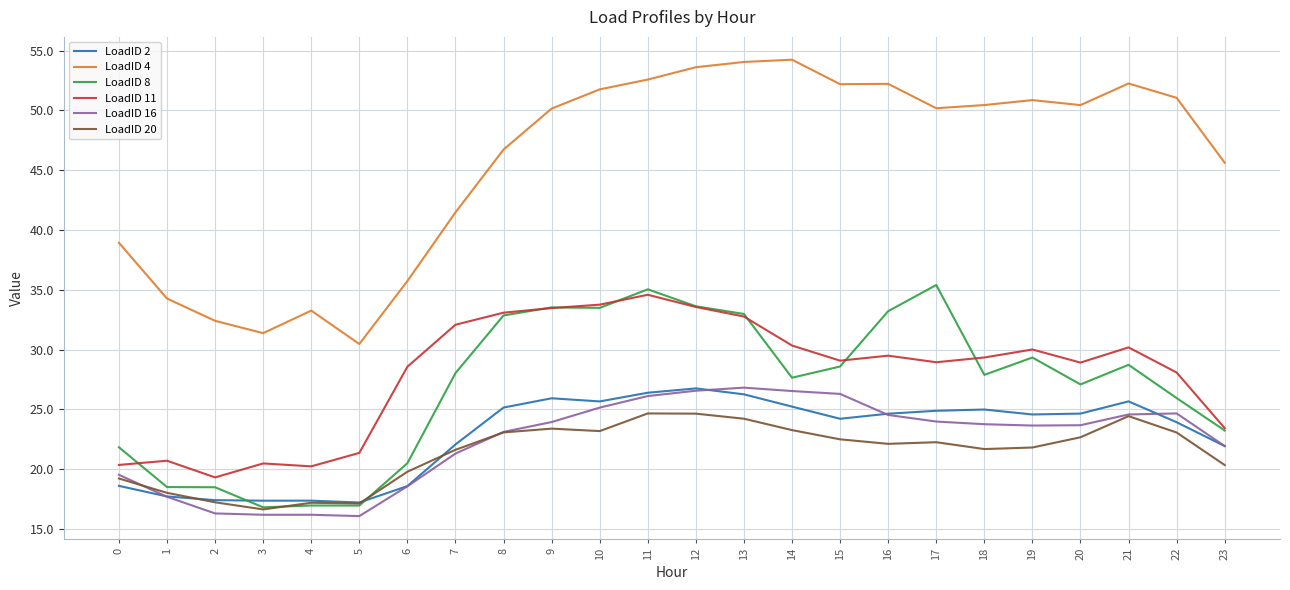

True or false: LoadID 4 and LoadID 11 cross at least once.

False